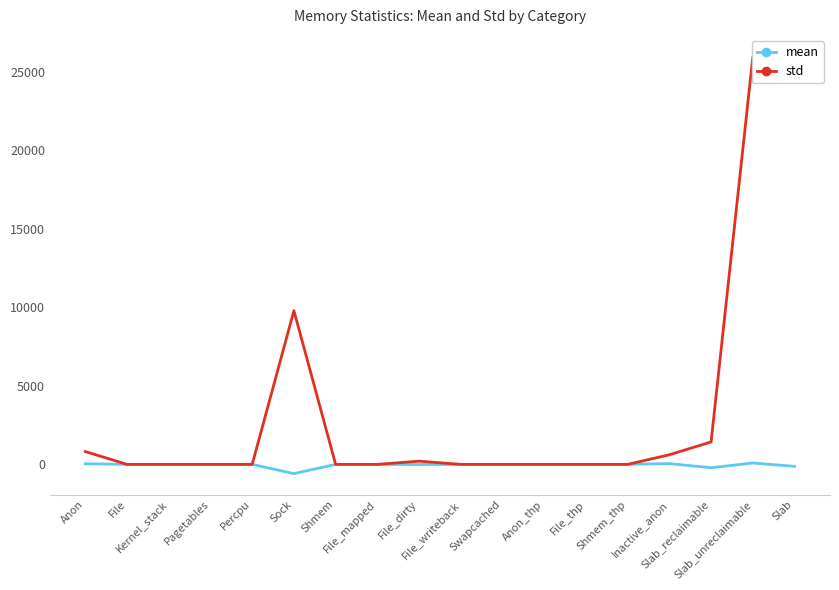

What is the lowest value of the mean series?

-589.5